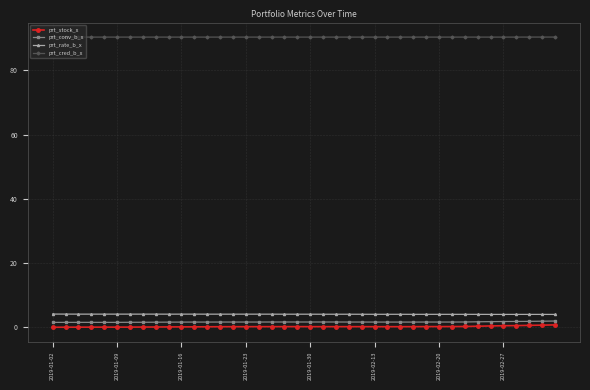

True or false: prt_conv_b_x and prt_cred_b_x cross at least once.

False